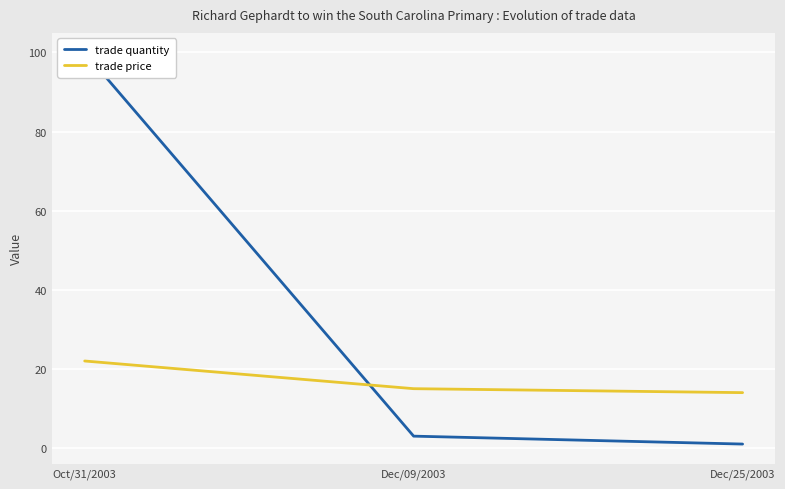

Read the trade quantity value at Oct/31/2003, to the nearest 10.

100